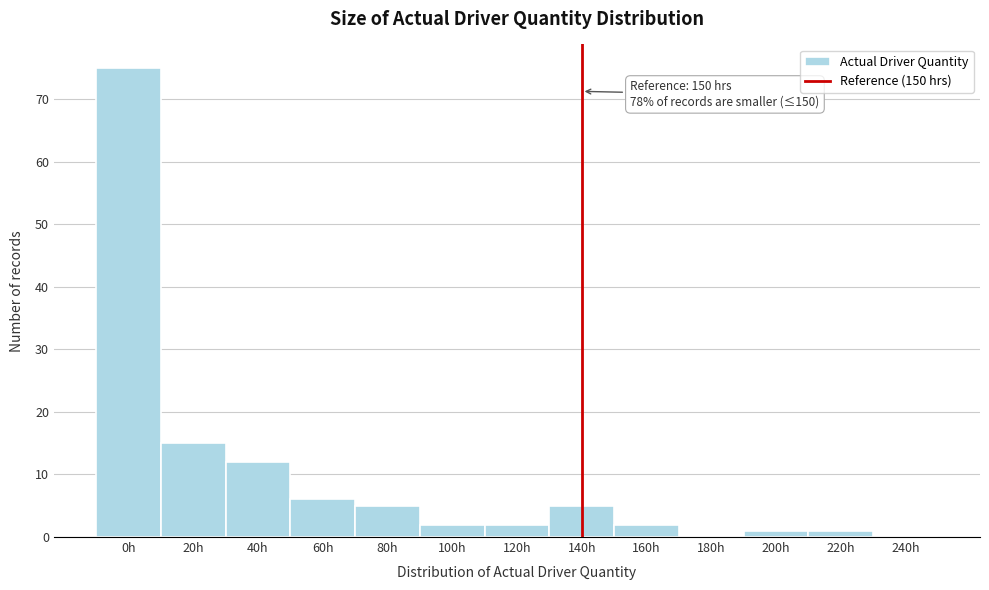

Reading left to right, what are all the values shown in this chart?

0h=75	20h=15	40h=12	60h=6	80h=5	100h=2	120h=2	140h=5	160h=2	180h=0	200h=1	220h=1	240h=0